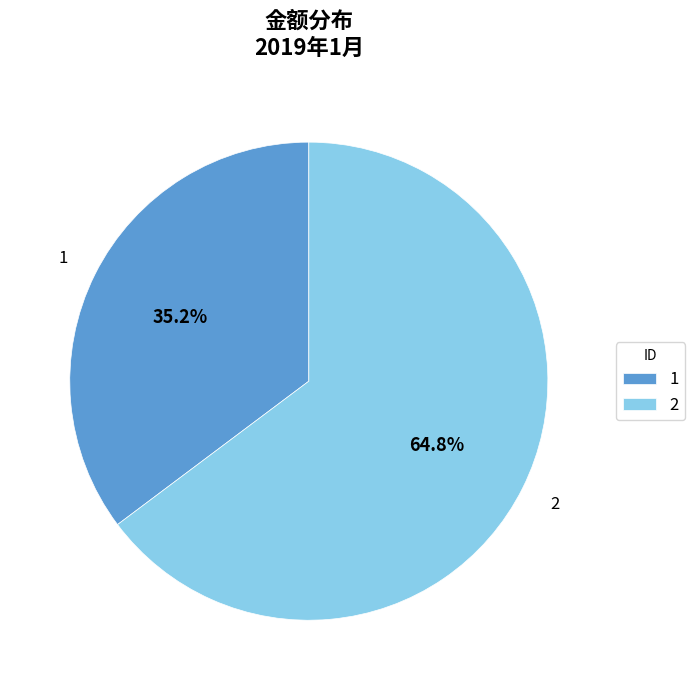

Which category has the biggest portion of the pie?

2